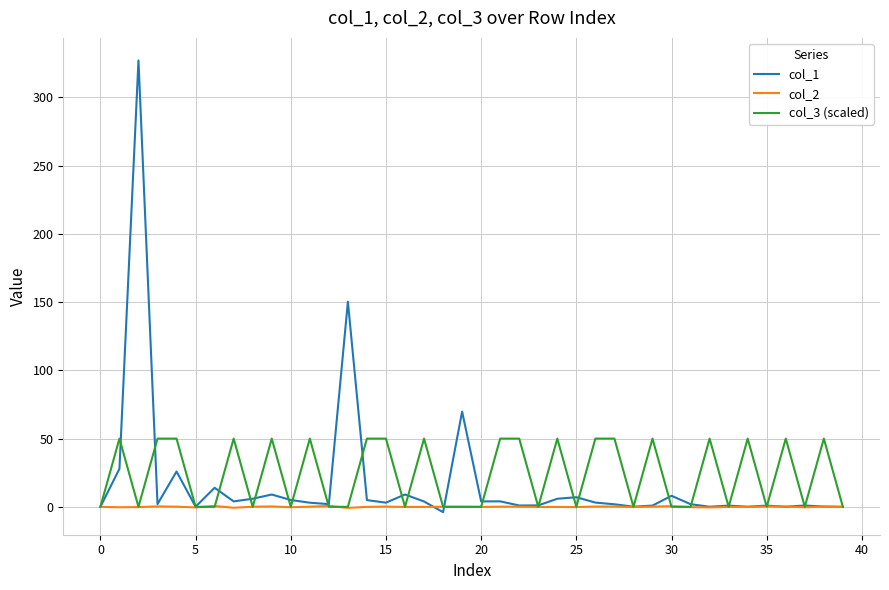

What is the maximum value for col_2?

0.6